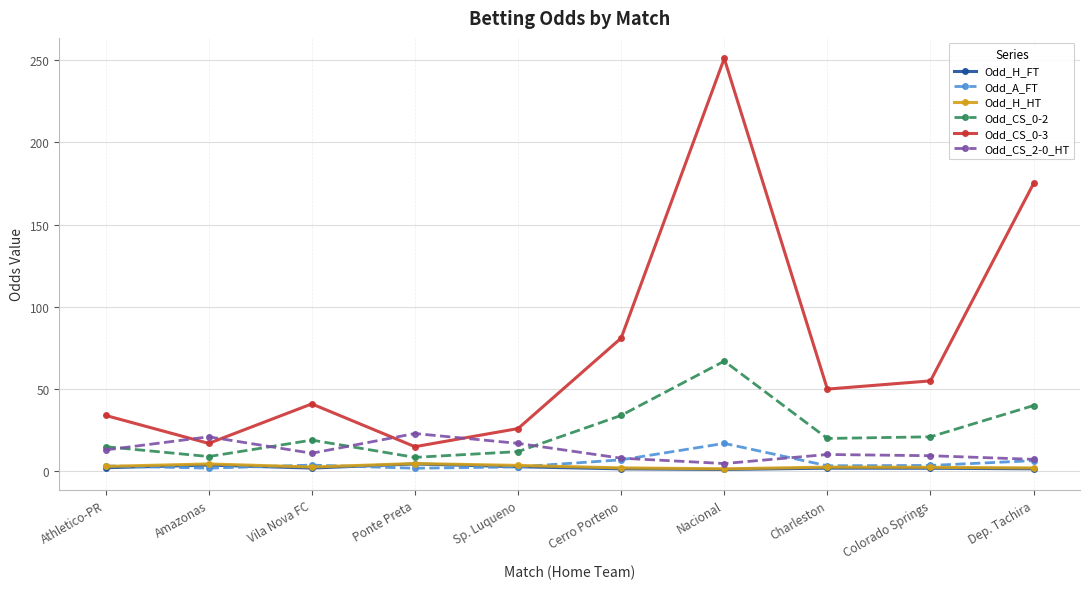

What is the maximum value for Odd_A_FT?

17.0